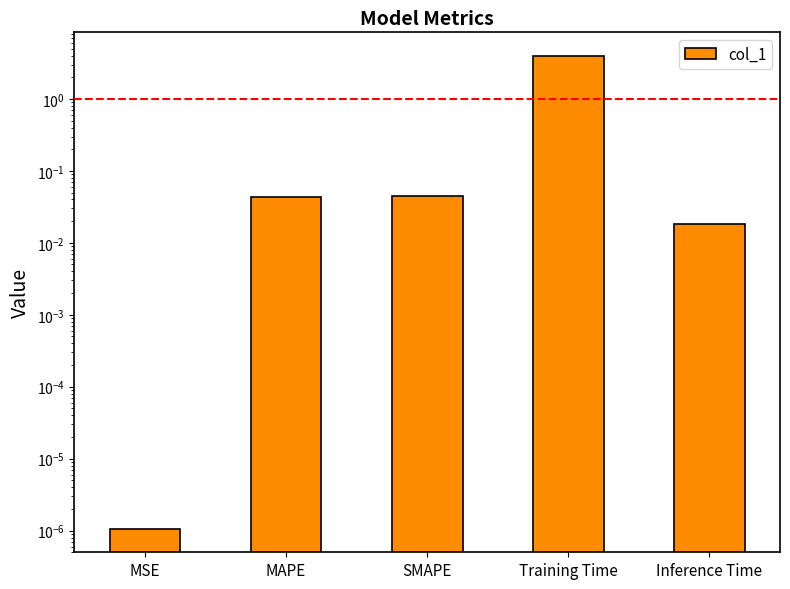

How many bars are there in total?

5